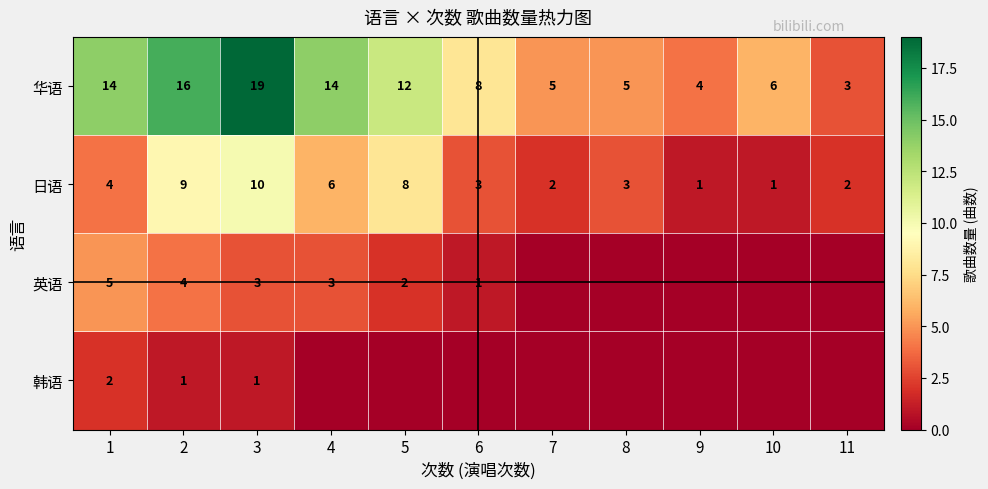

The value of 日语 at 1 is 1. True or false?

False